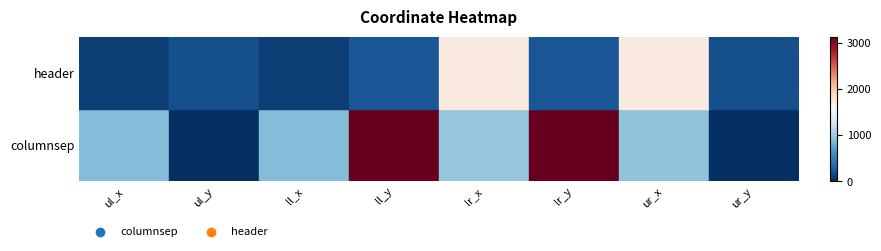

The columnsep series shows 346 at ul_y. True or false?

False